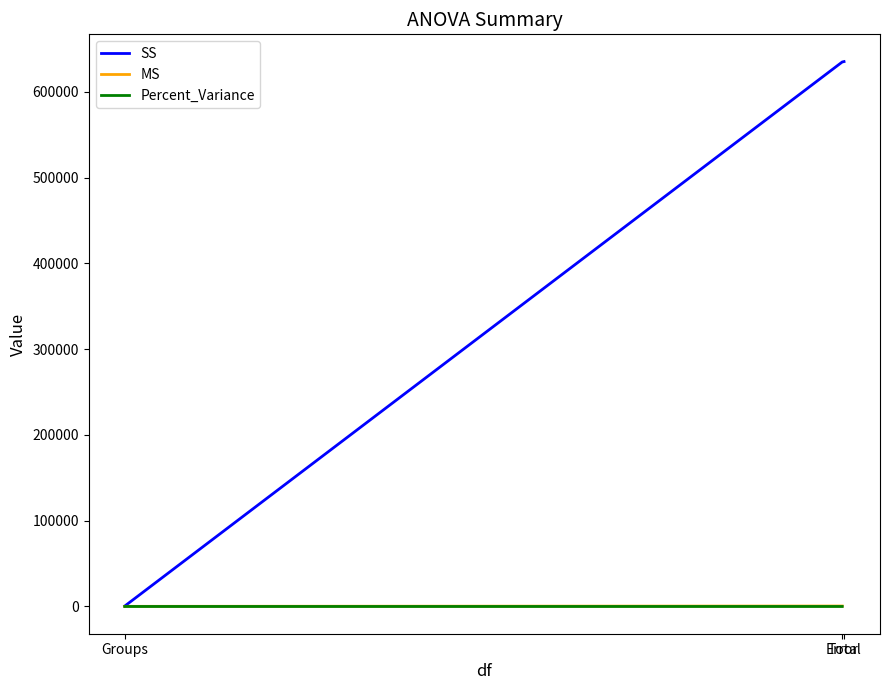

What is the maximum value for SS?

635199.9